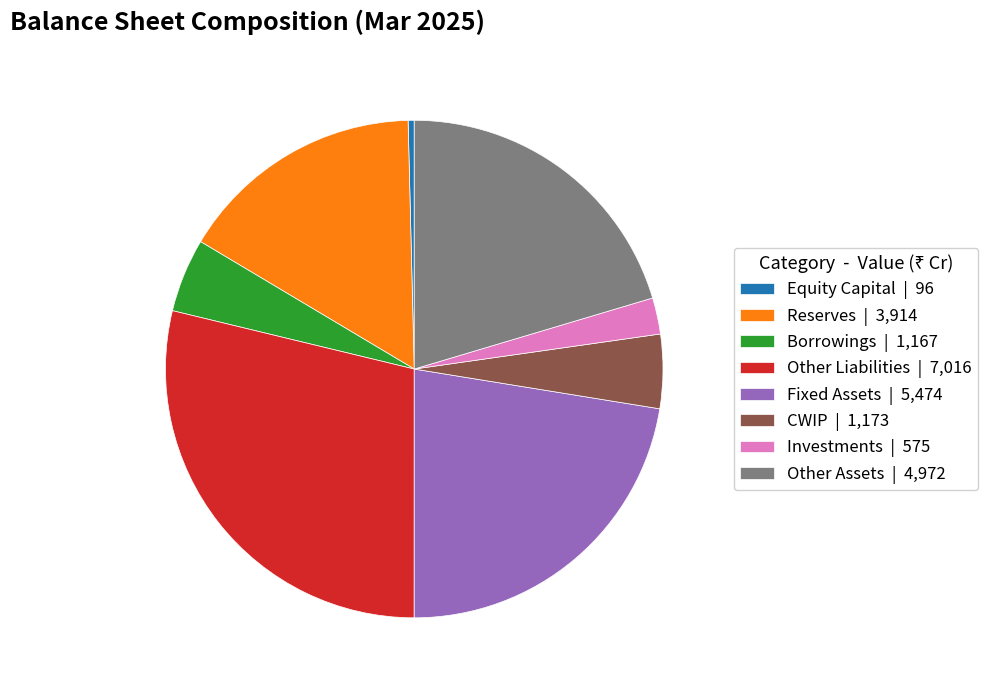

Combined, do Investments | 575 and Reserves | 3,914 account for over 50%?

No